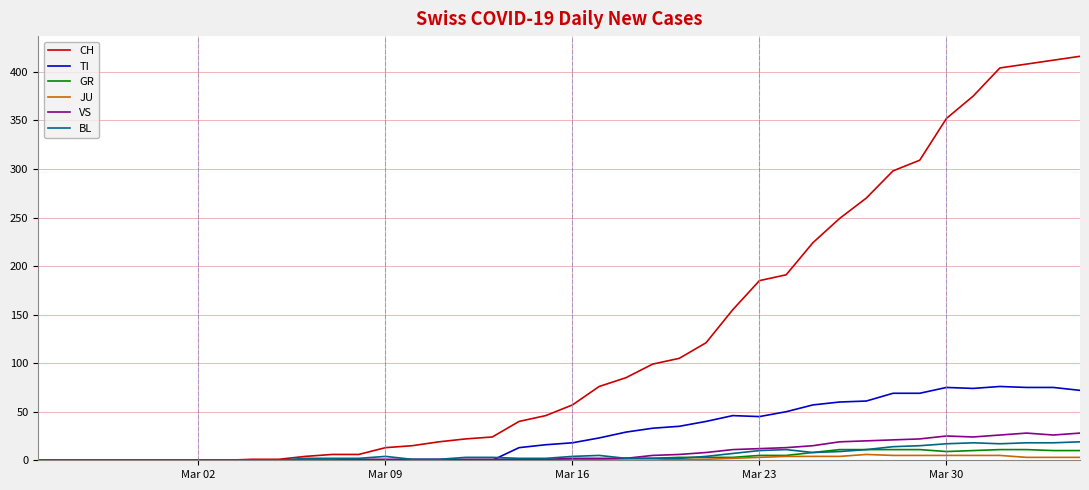

What is the greatest value displayed?

416